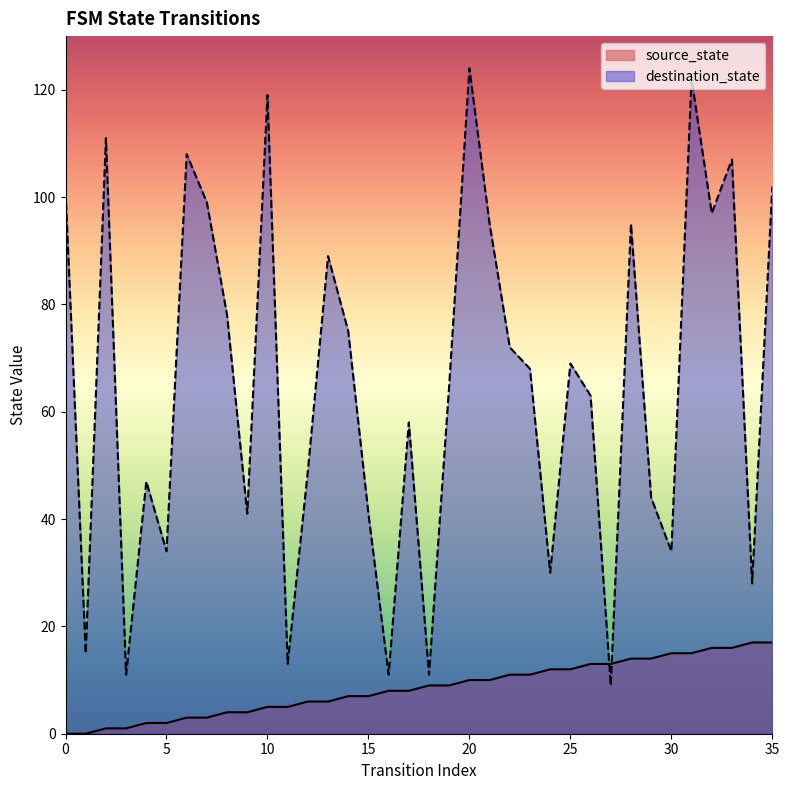

Reading left to right, what are all the values shown in this chart?

source_state: 0	0	1	1	2	2	3	3	4	4	5	5	6	6	7	7	8	8	9	9	10	10	11	11	12	12	13	13	14	14	15	15	16	16	17	17
destination_state: 101	15	111	11	47	34	108	99	78	41	119	13	49	89	75	41	11	58	11	65	124	95	72	68	30	69	63	9	95	44	34	122	97	107	28	102